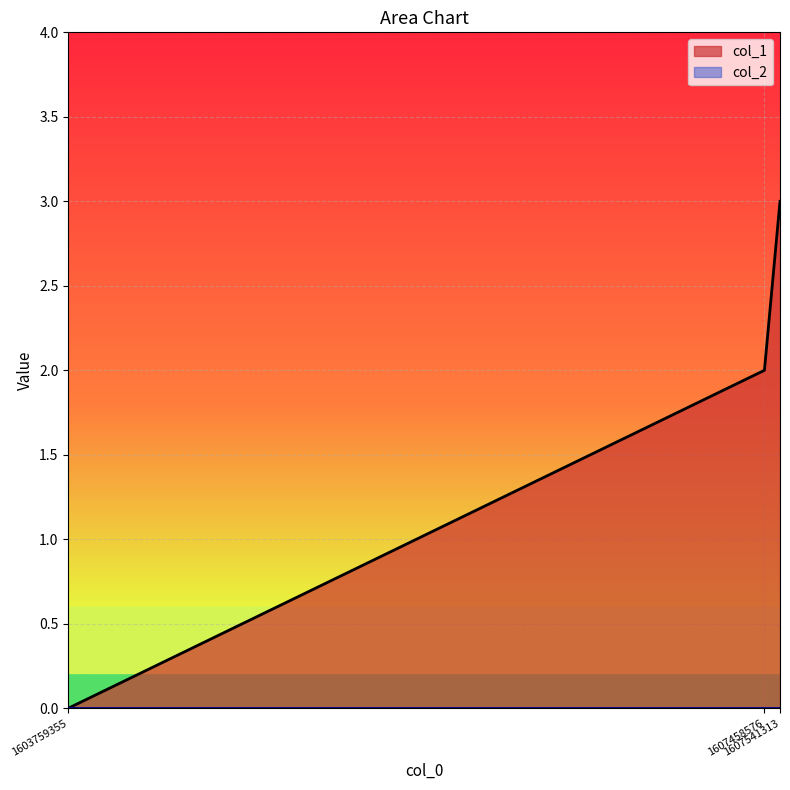

What is the approximate value at 1607541313?

3